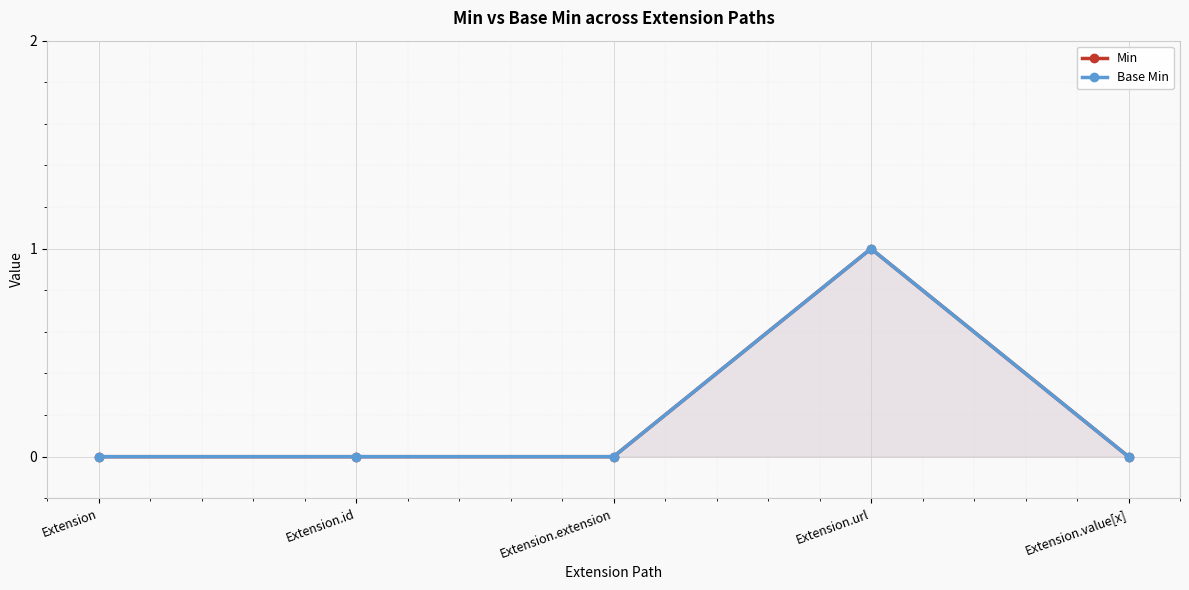

At which label does Base Min reach its peak?

Extension.url